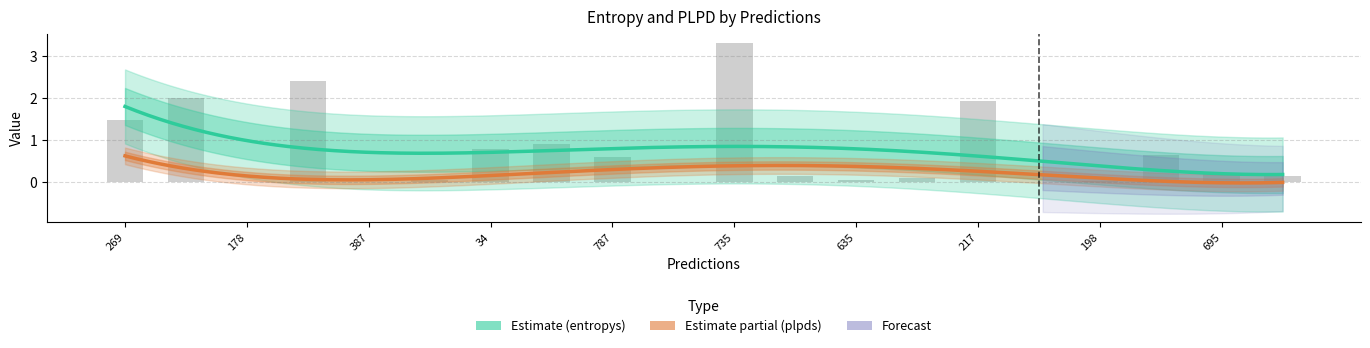

Reading right to left, what are all the values shown in this chart?

0.1	0.2	0.6	0.0	0.0	1.9	0.1	0.0	0.1	3.3	0.0	0.6	0.9	0.8	0.1	0.0	2.4	0.0	2.0	1.5